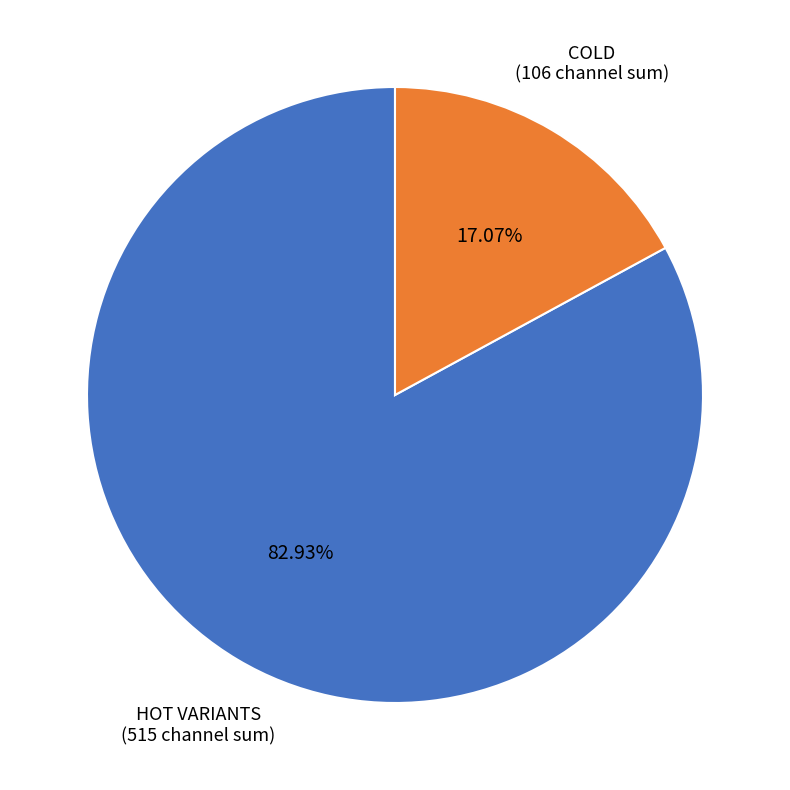

Is there a majority slice in this chart?

Yes